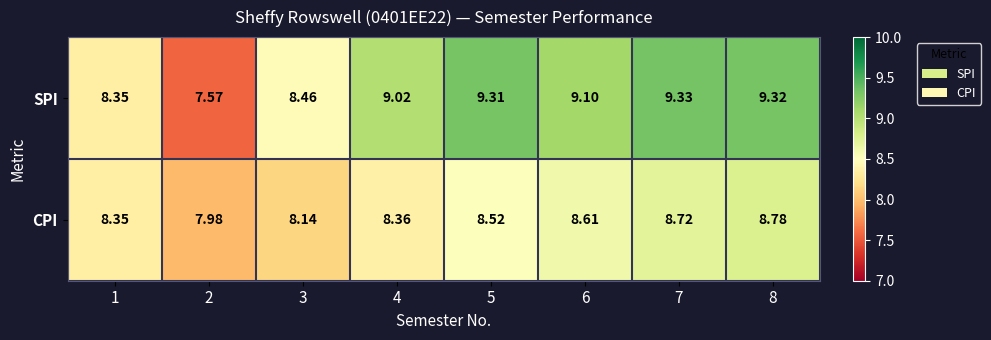

How many categories are shown in the chart?

8